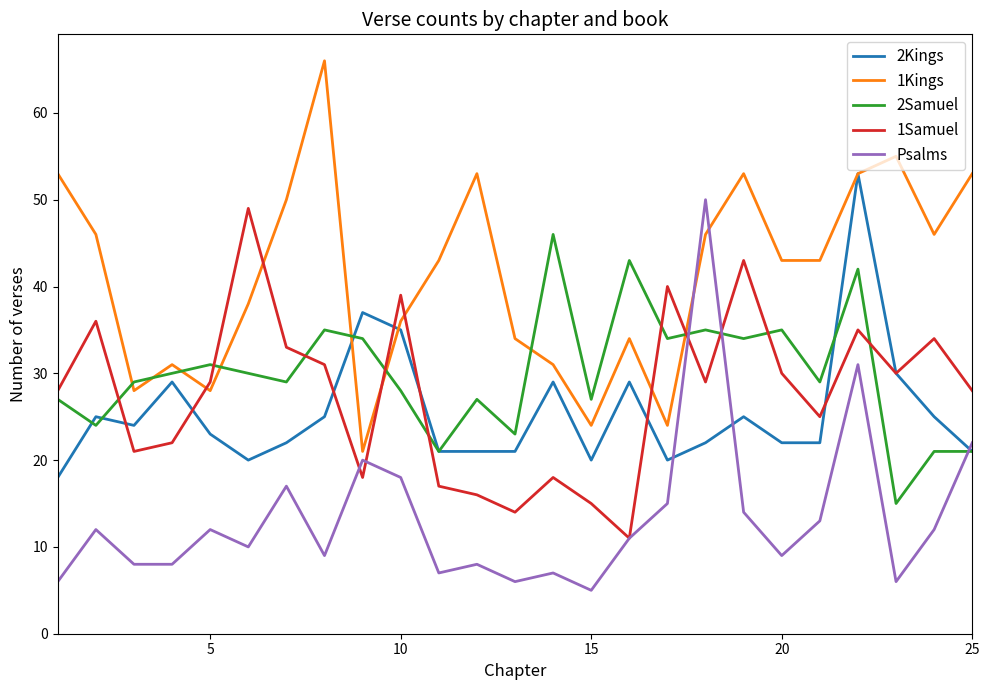

What is the greatest value displayed?

66